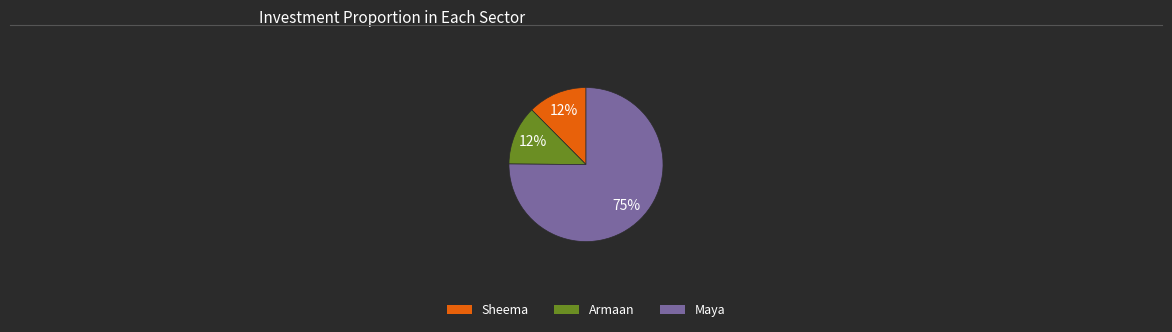

The Sheema slice represents 12% of the pie. True or false?

True